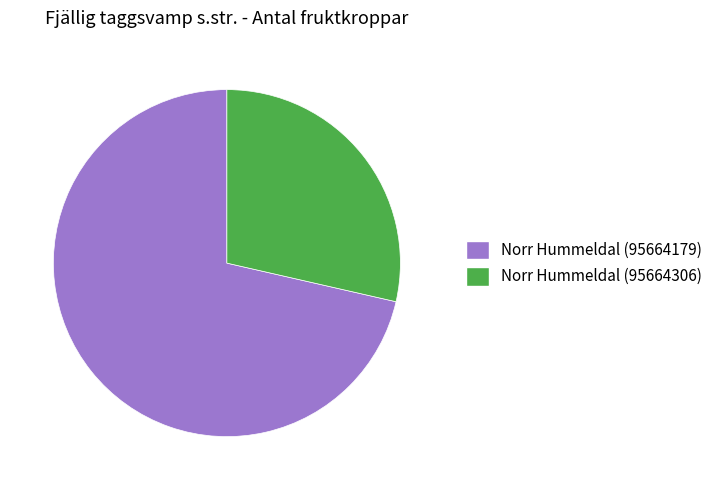

Which has a higher value, Norr Hummeldal (95664306) or Norr Hummeldal (95664179)?

Norr Hummeldal (95664179)